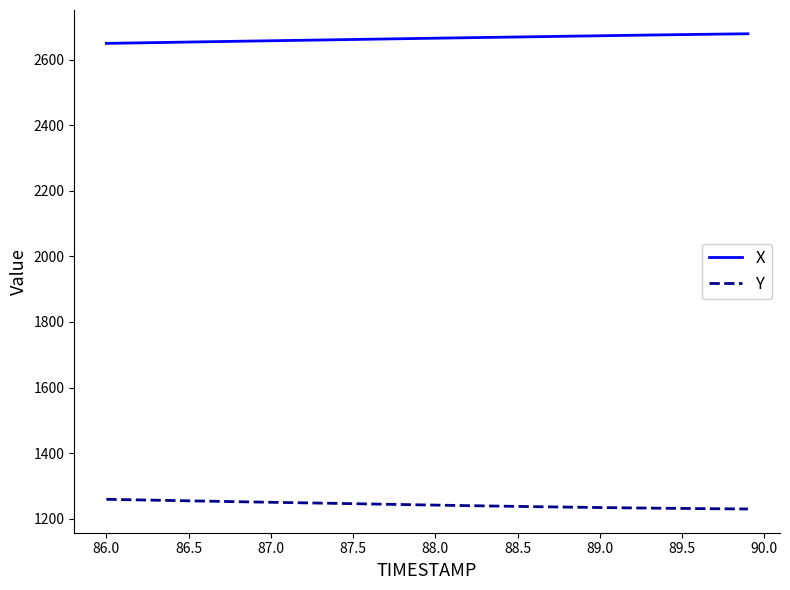

List the series in order of their overall mean, highest first.

X, Y